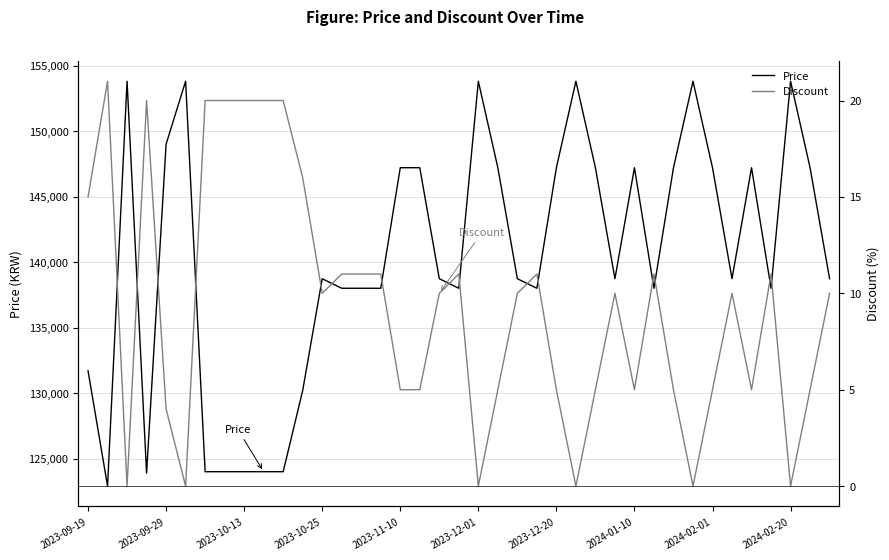

How many interior local valleys does the Discount series have?

9